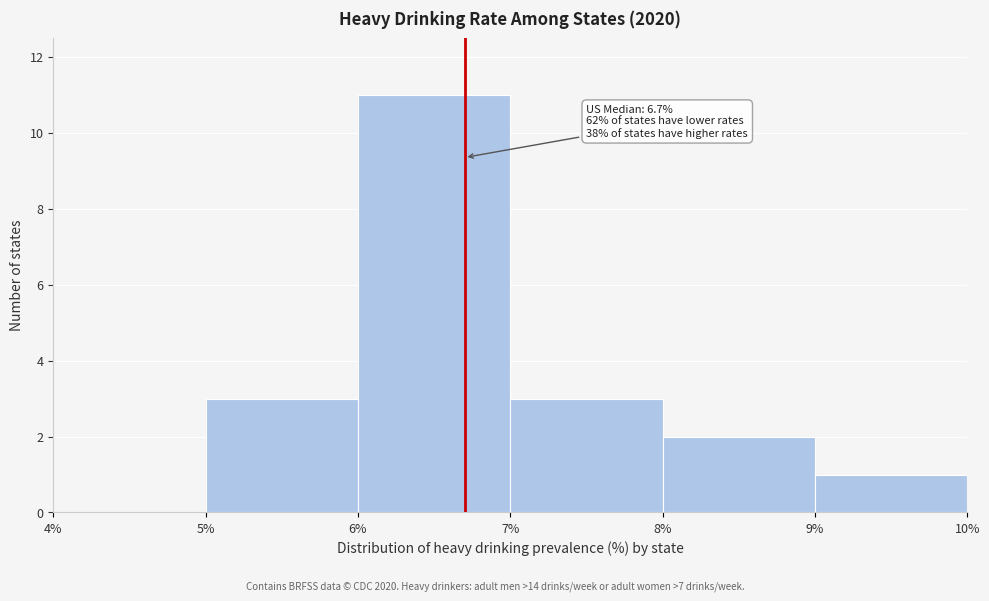

Which range on the x-axis has the tallest bar?

6% to 7%